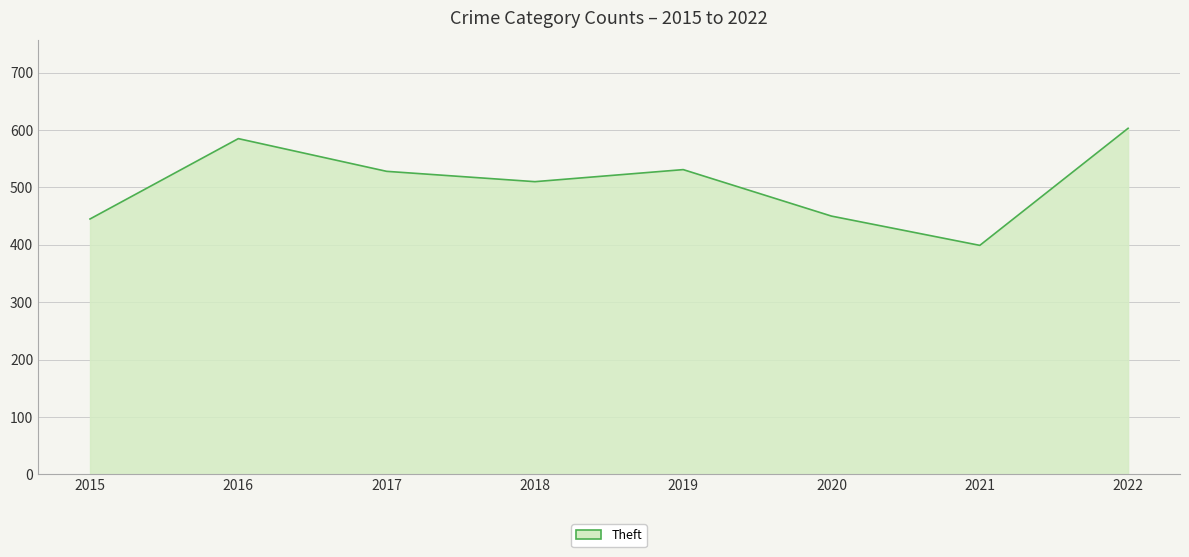

What is the sum of the values at 2022 and 2015?

1048